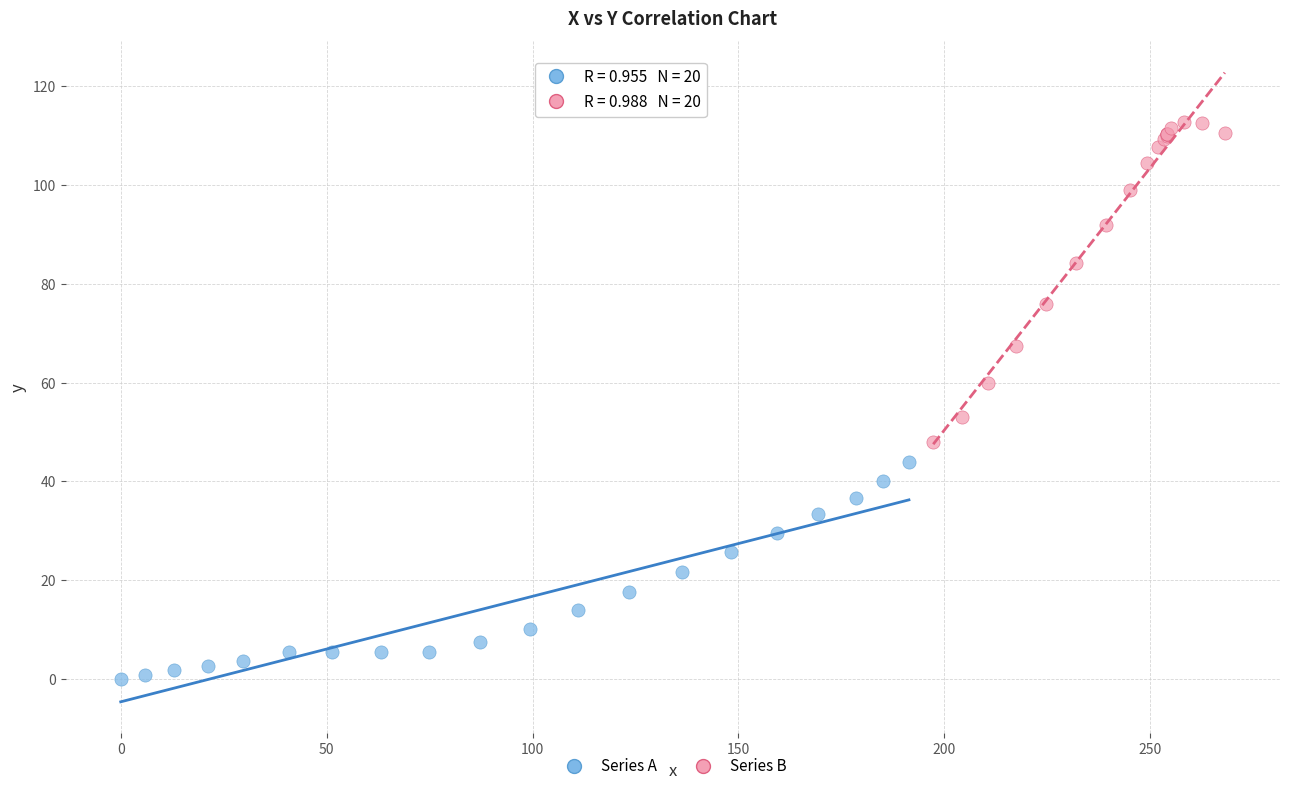

Which series has the largest Y range (max minus min)?

Series B